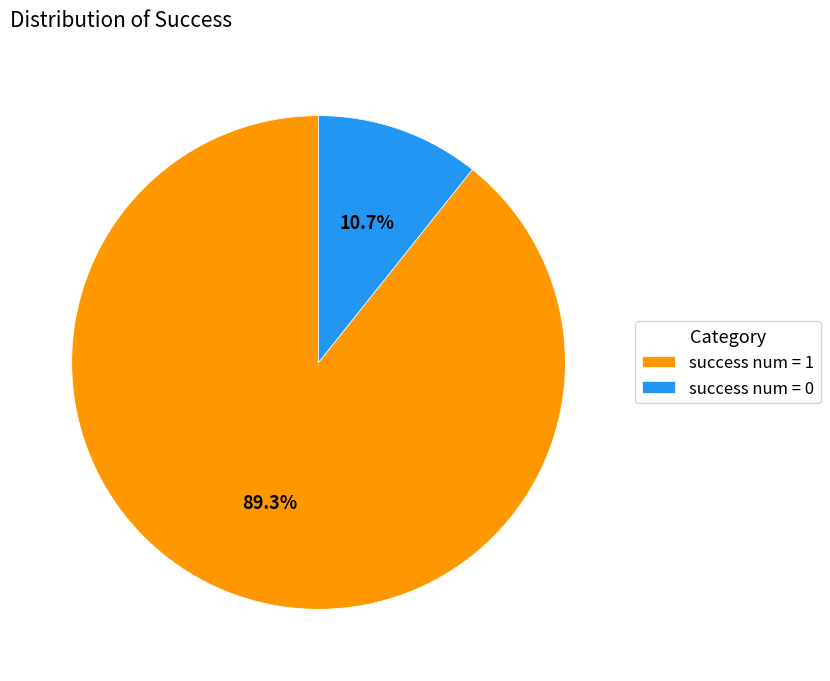

What percentage is NOT represented by success num = 1?

10.7%